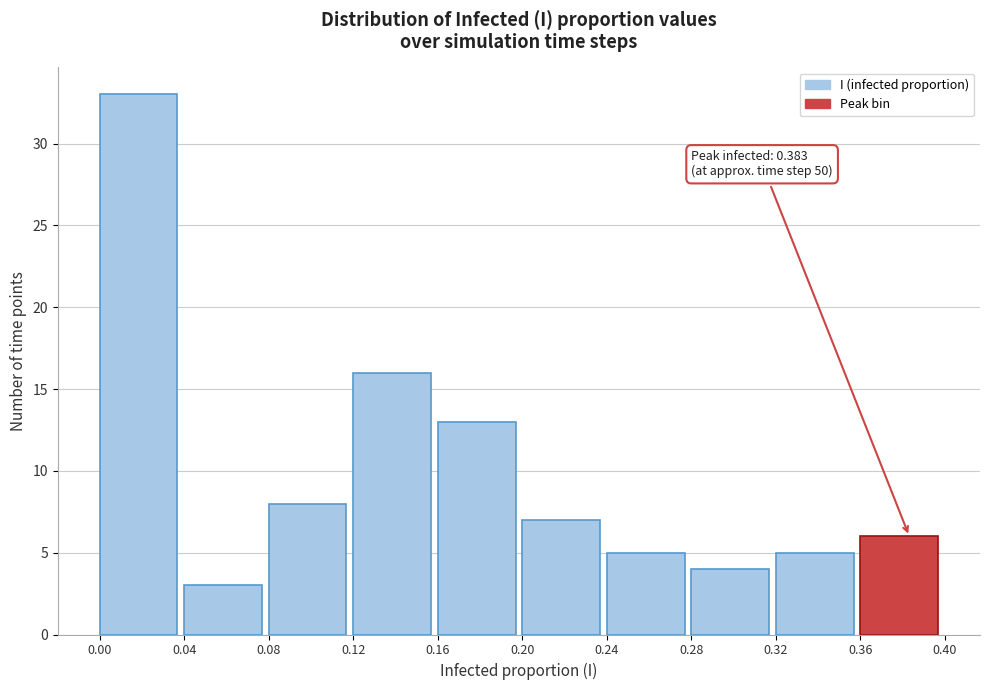

Which range on the x-axis has the tallest bar?

0.00 to 0.04